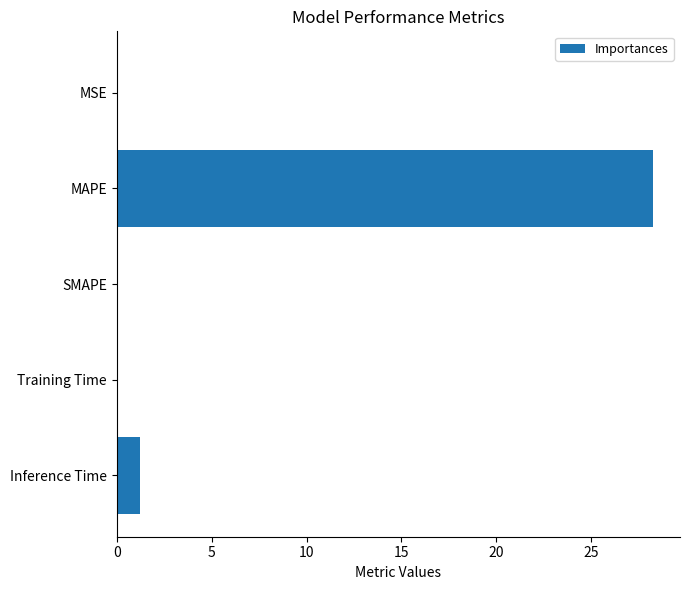

Where is the data nearest to the value 14?

Inference Time